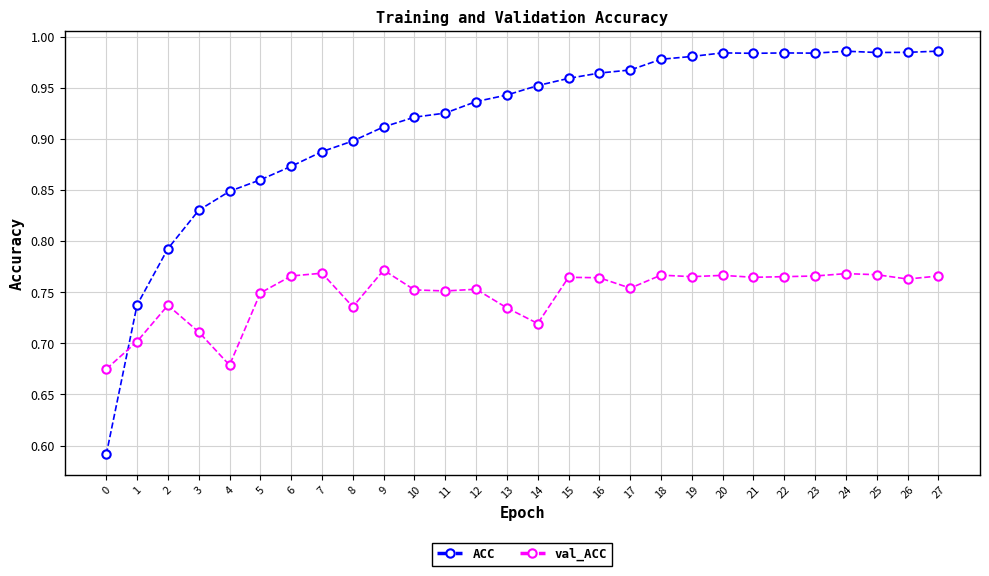

At how many categories does at least one series exceed 0?

28